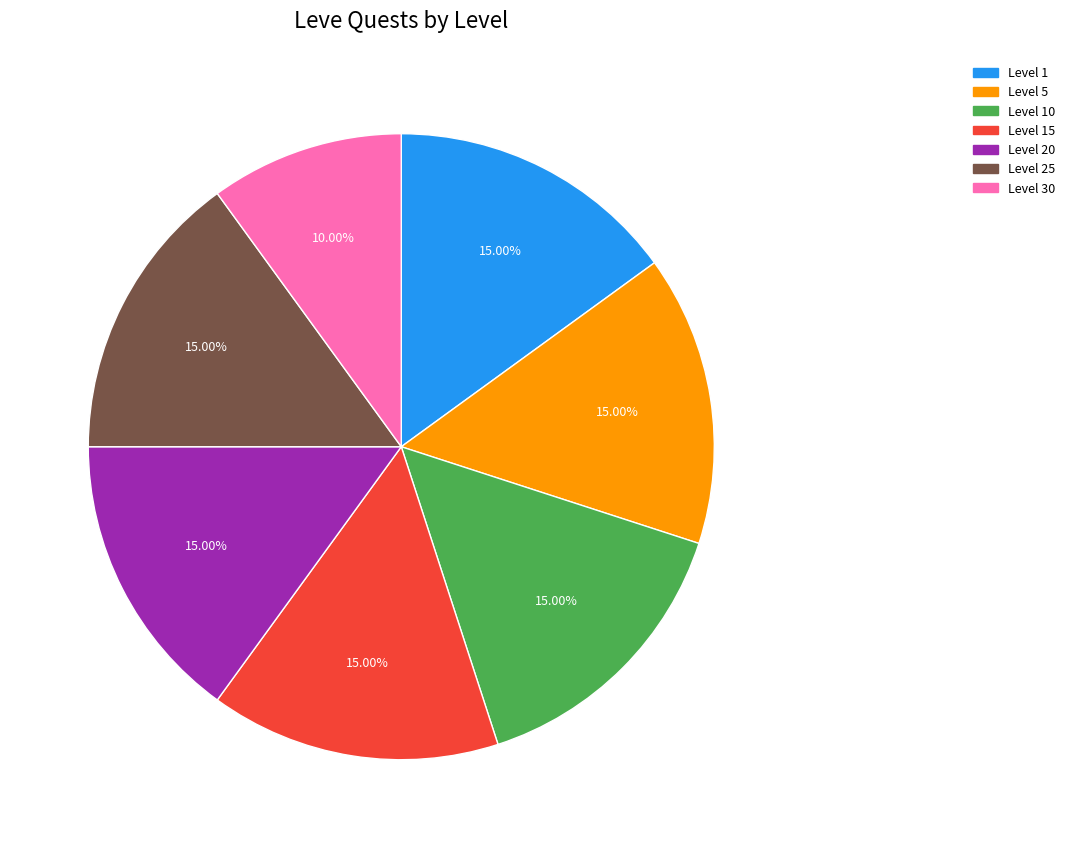

To the nearest percent, what is the average slice percentage?

14%